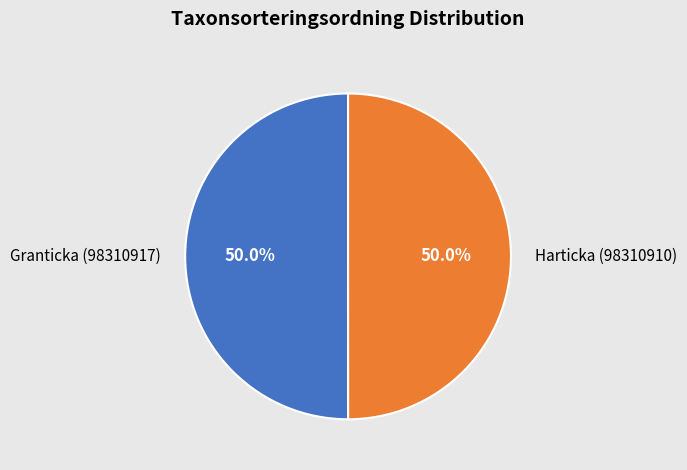

How many segments does this pie chart have?

2